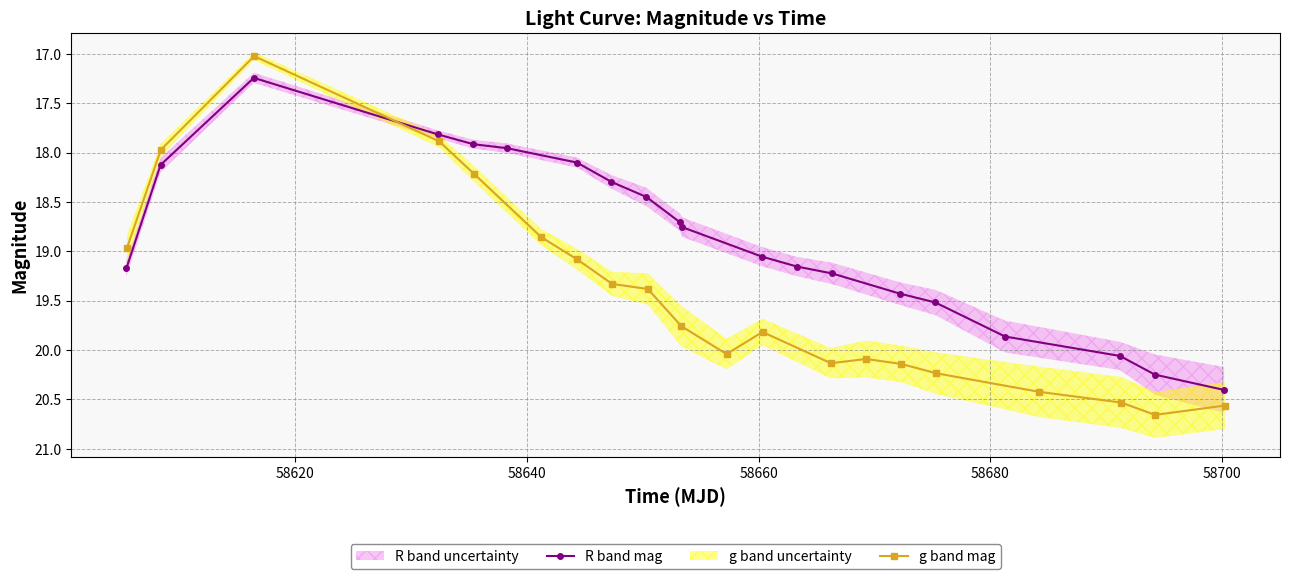

What is the value of the R band mag point at the 8th from the left?

18.3